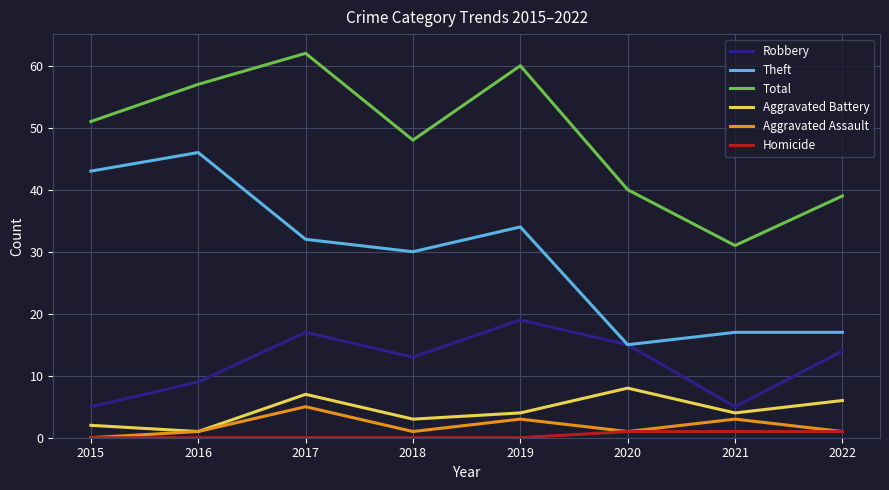

What is the difference between the Total values at 2017 and 2019?

2